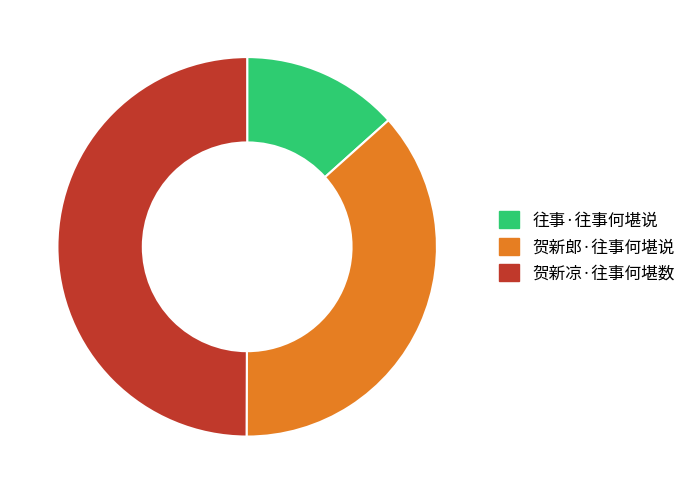

How many slices are in this pie chart?

3